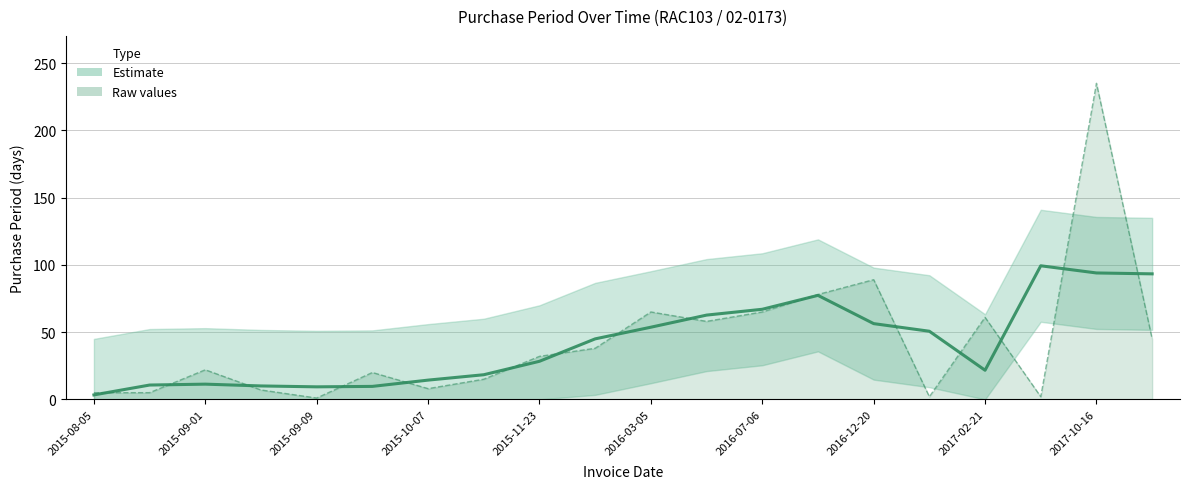

Reading left to right, transcribe all the data shown in this chart.

3.3	10.7	11.3	10.0	9.3	9.7	14.3	18.3	28.3	45.0	53.7	62.7	67.0	77.3	56.3	50.7	21.7	99.3	94.0	93.3